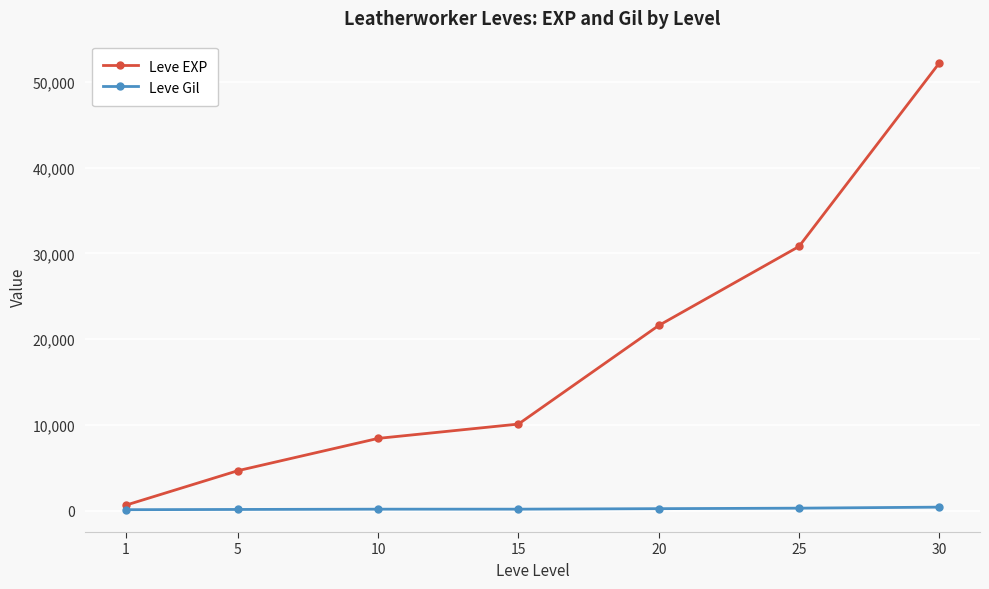

At 5, list the series in order from largest to smallest.

Leve EXP, Leve Gil